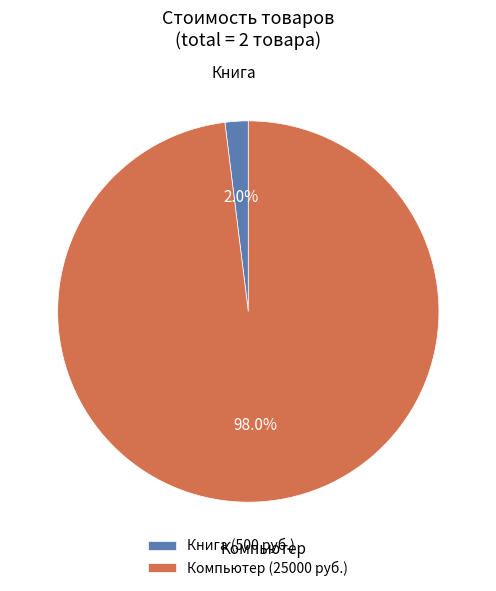

Is Компьютер the majority of the pie?

Yes